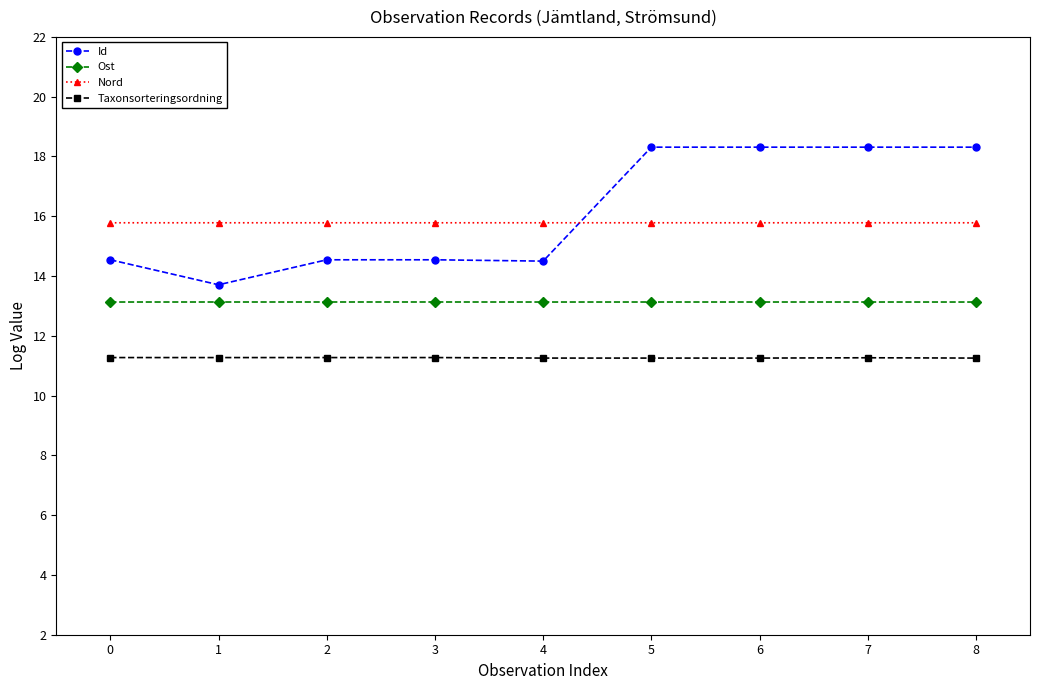

True or false: Nord and Taxonsorteringsordning cross at least once.

False